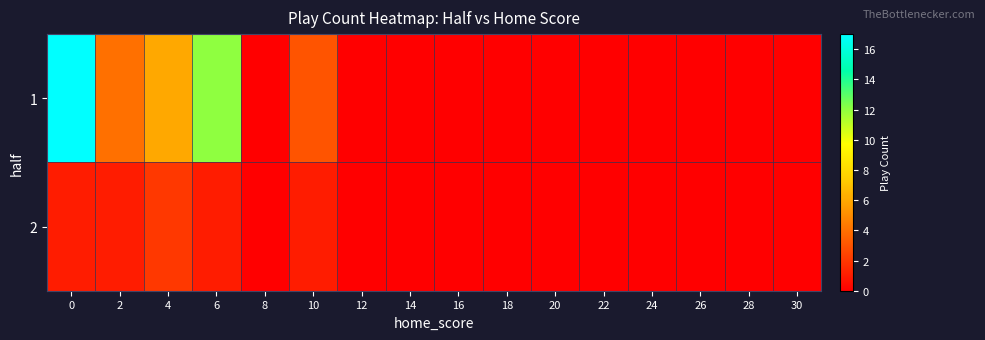

Which series has the largest total across all categories?

1